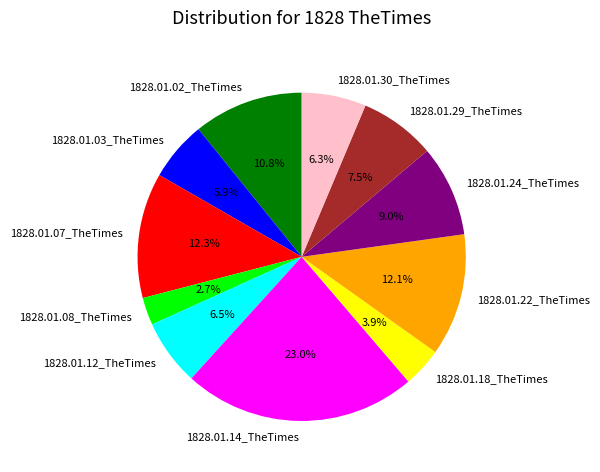

Which slice is the largest?

1828.01.14_TheTimes